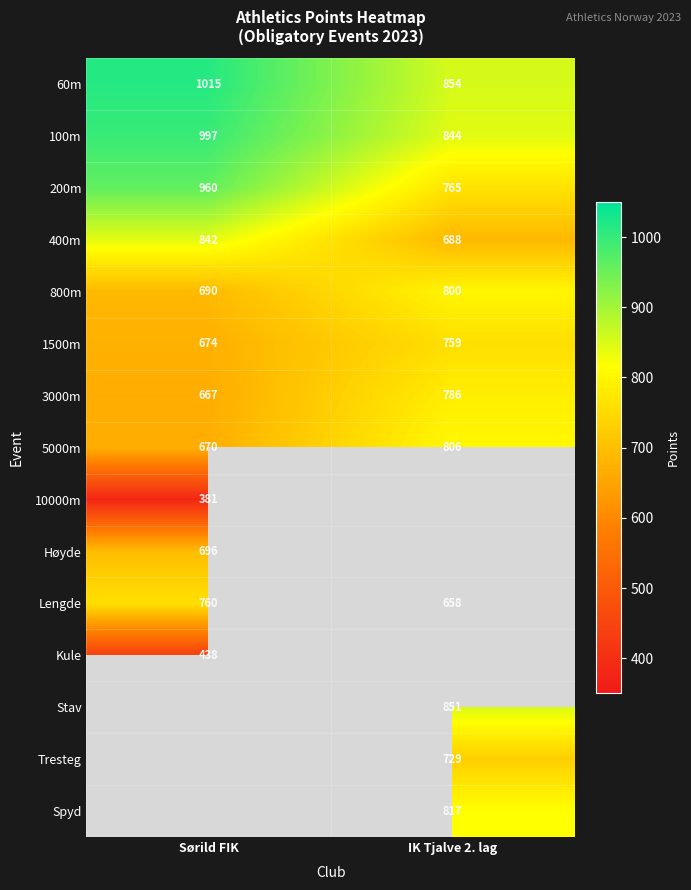

What is the minimum value for 800m?

690